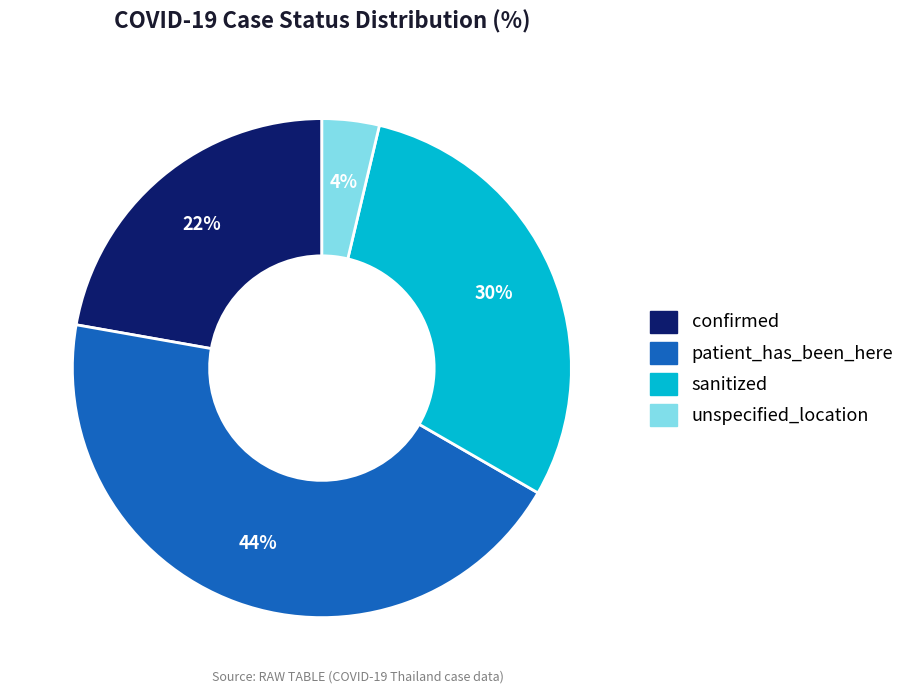

Combined, do unspecified_location and confirmed account for over 50%?

No